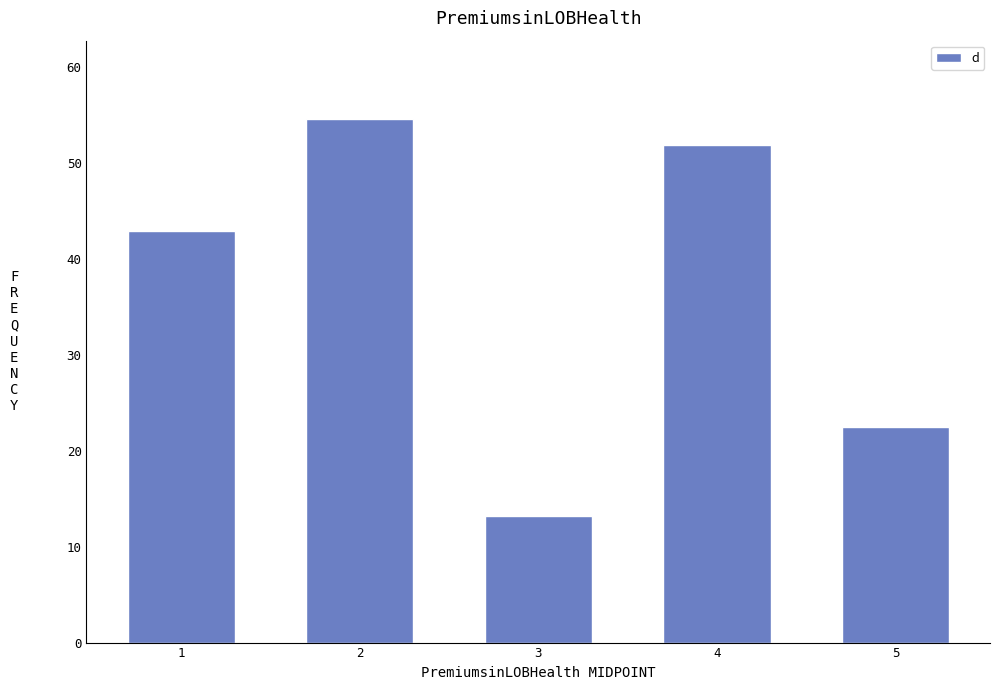

Which has a higher value, 5 or 4?

4